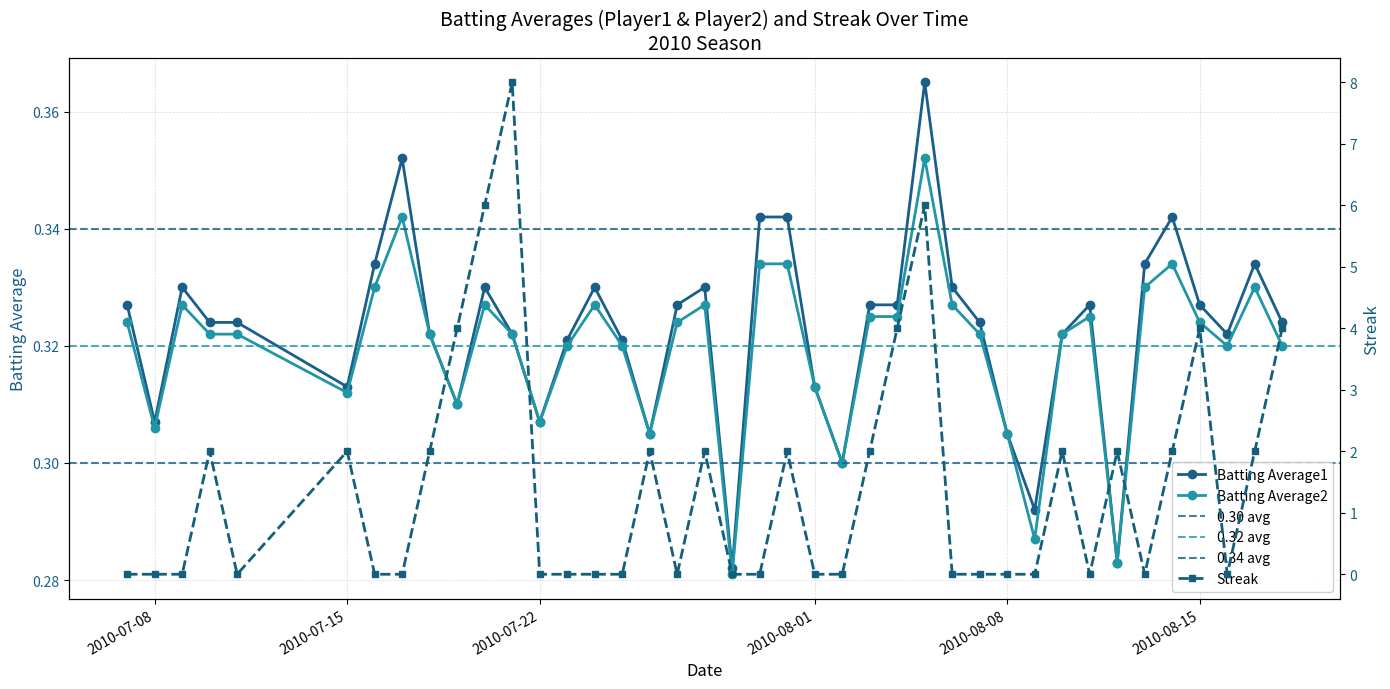

How many Batting Average1 values are between 0 and 1?

40